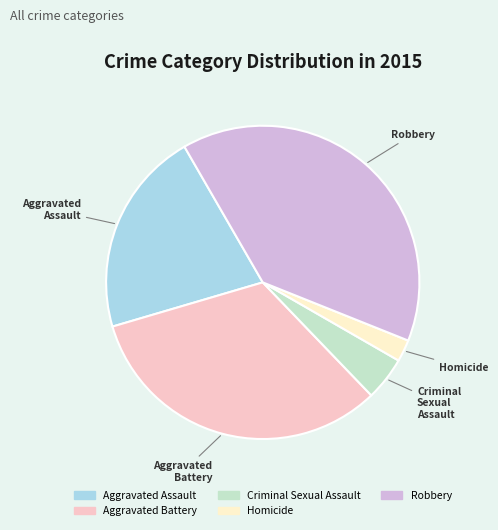

Does Aggravated Assault account for over 50% of the chart?

No